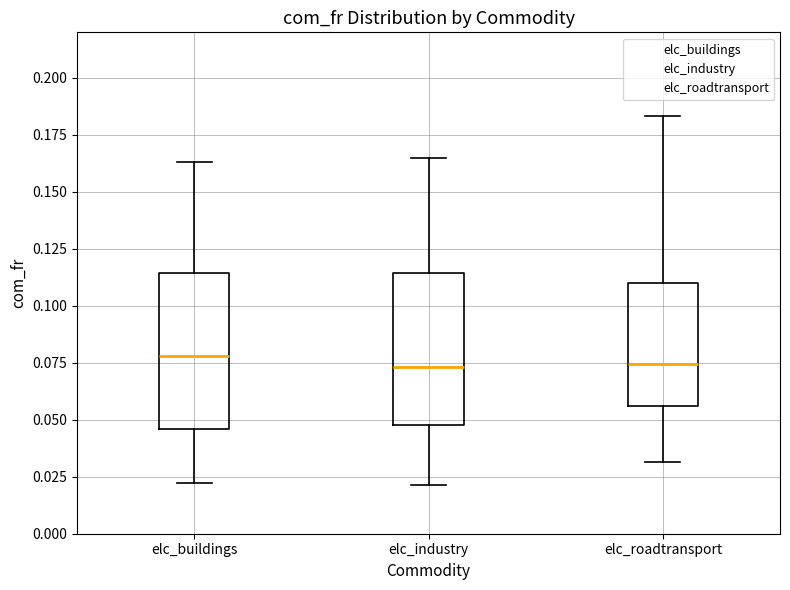

Reading left to right, read every box against the y-axis: the position of its median line, the range the box covers, and the ends of its whiskers. The values are not printed on the chart, so give them approximately, as read against the axis.

elc_buildings: median 0.080, box 0.045 to 0.115, whiskers 0.020 to 0.165
elc_industry: median 0.075, box 0.050 to 0.115, whiskers 0.020 to 0.165
elc_roadtransport: median 0.075, box 0.055 to 0.110, whiskers 0.030 to 0.185